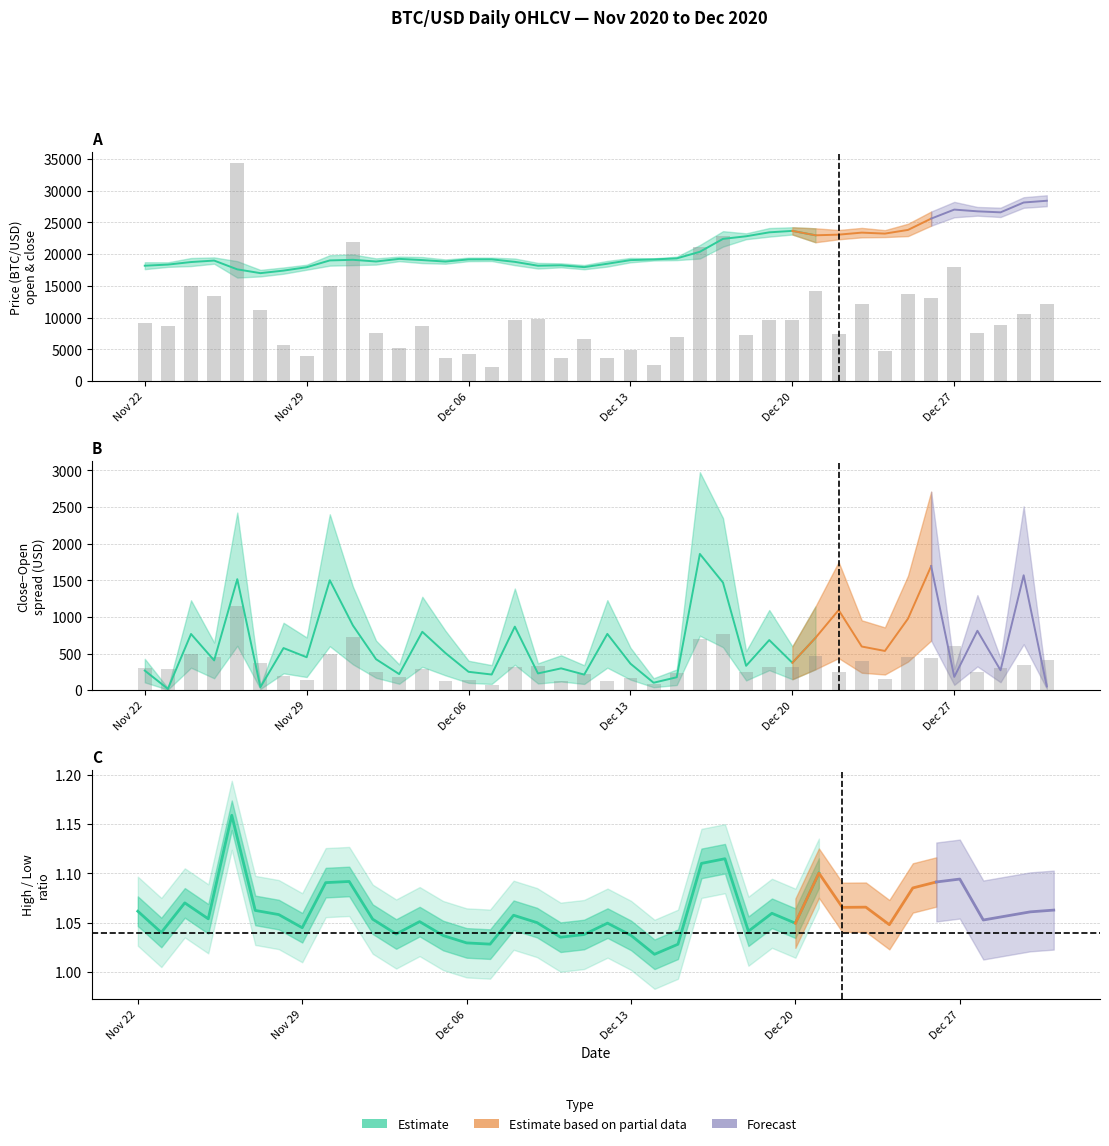

How many bars are there in total?

80